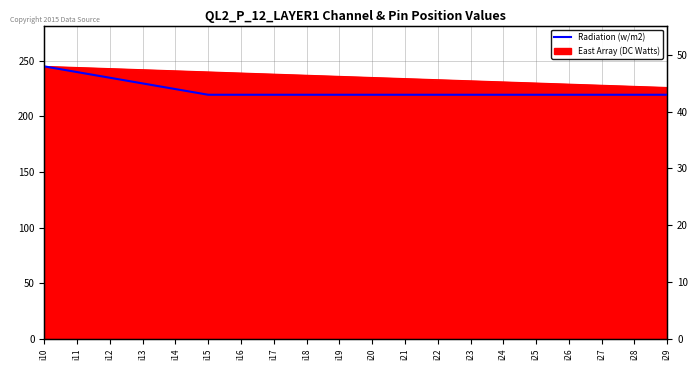

Reading left to right, list all the values displayed in this chart.

48	47	46	45	44	43	43	43	43	43	43	43	43	43	43	43	43	43	43	43